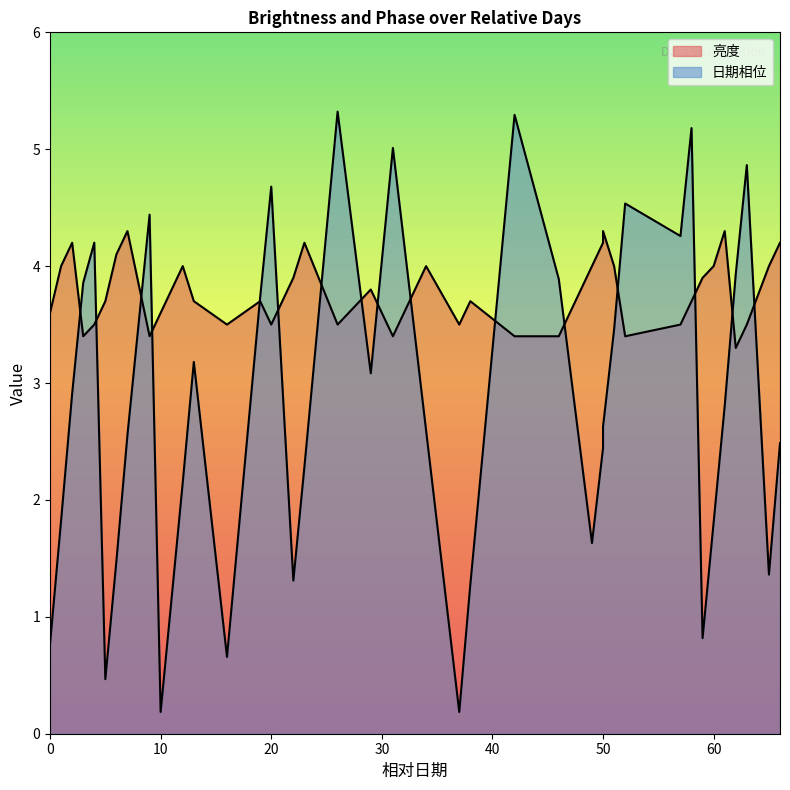

List the labels in order of 日期相位 value, smallest first.

37, 10, 5, 16, 0, 59, 11, 38, 22, 65, 6, 49, 60, 1, 12, 23, 50, 66, 7, 34, 50, 61, 2, 29, 13, 51, 19, 3, 46, 62, 4, 57, 9, 52, 20, 63, 31, 58, 42, 26